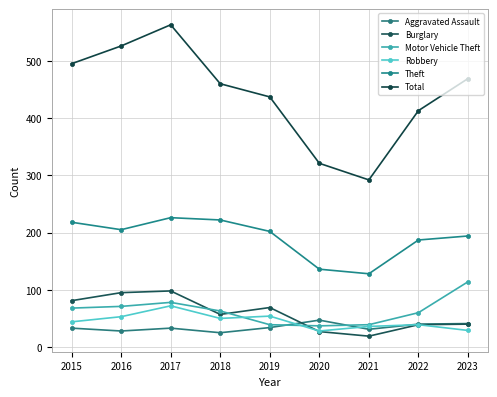

Which label corresponds to the smallest value in the chart?

2021